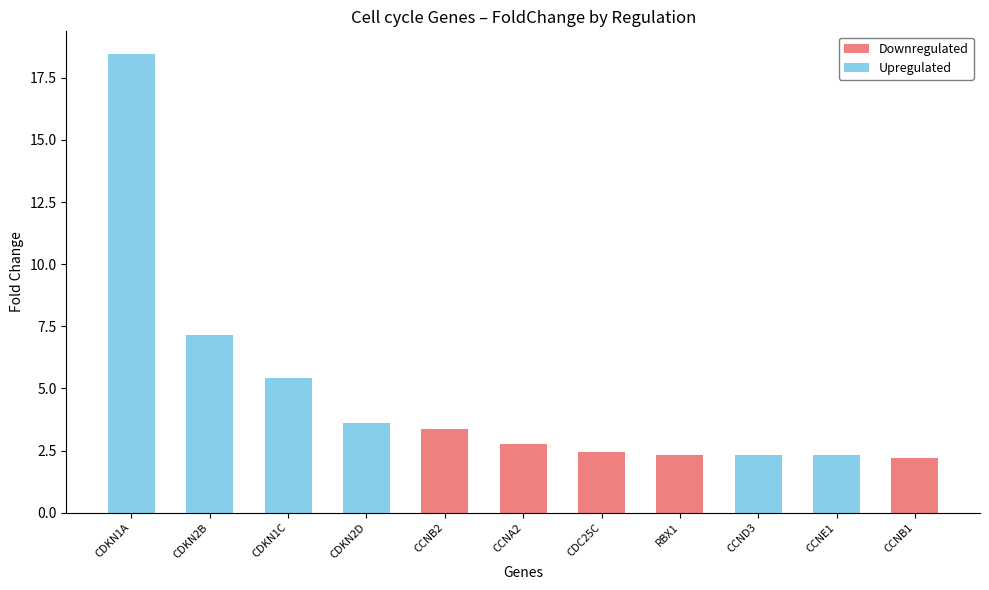

At which category is the sum across all series the highest?

CDKN1A